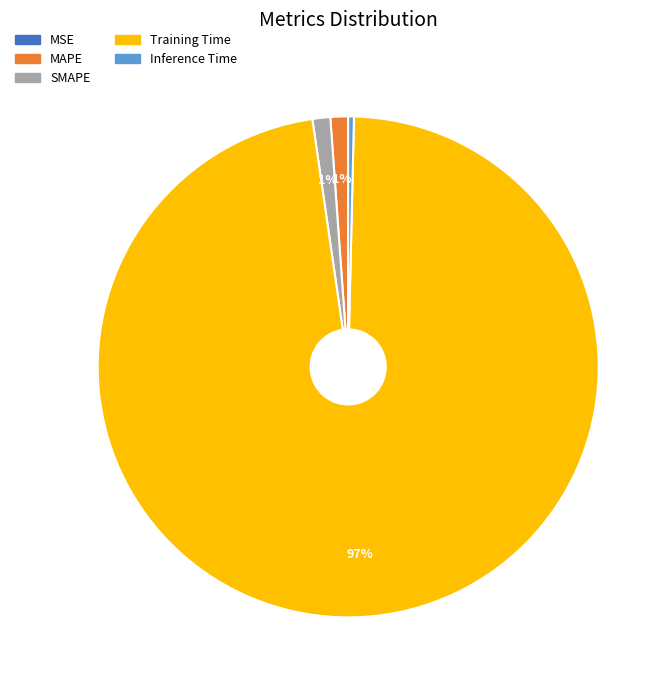

Which category has the biggest portion of the pie?

Training Time